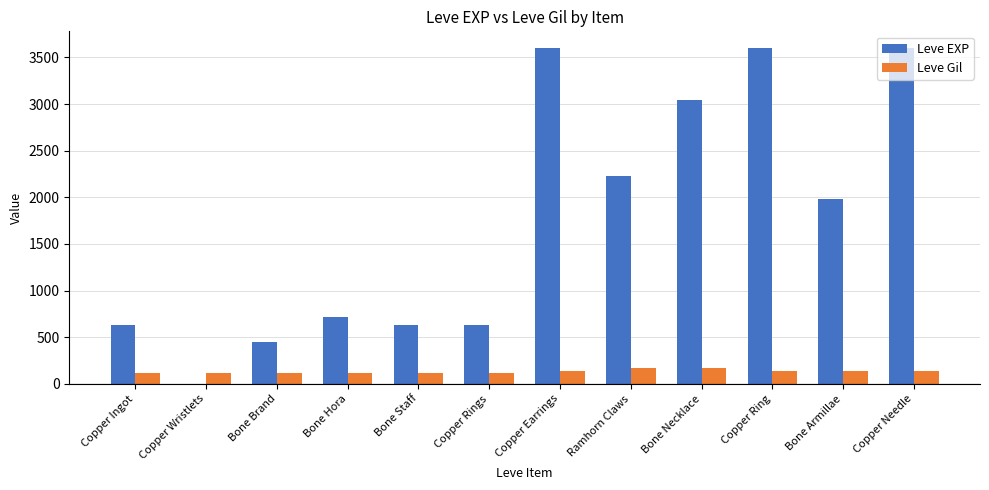

Where is Leve EXP nearest to the value 1800?

Bone Armillae